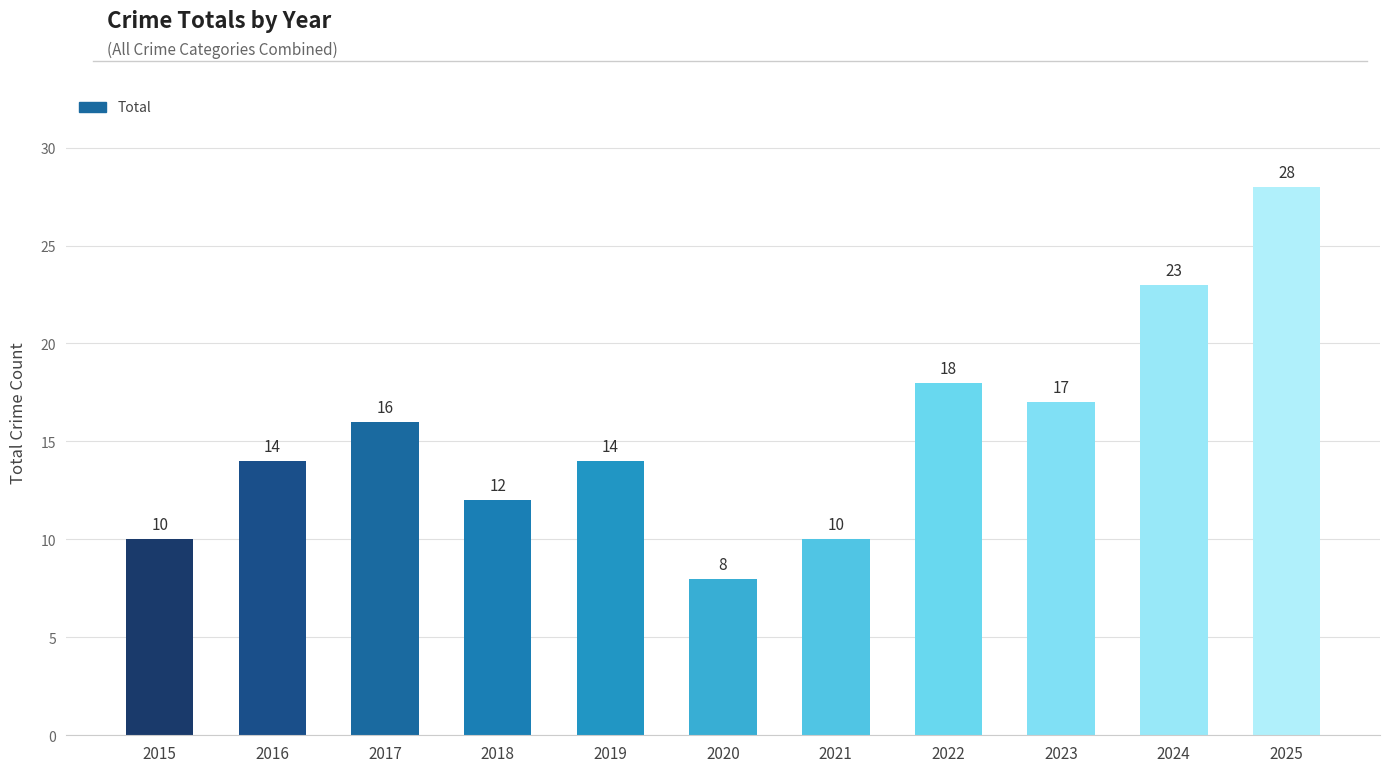

How many distinct data groups are displayed?

1